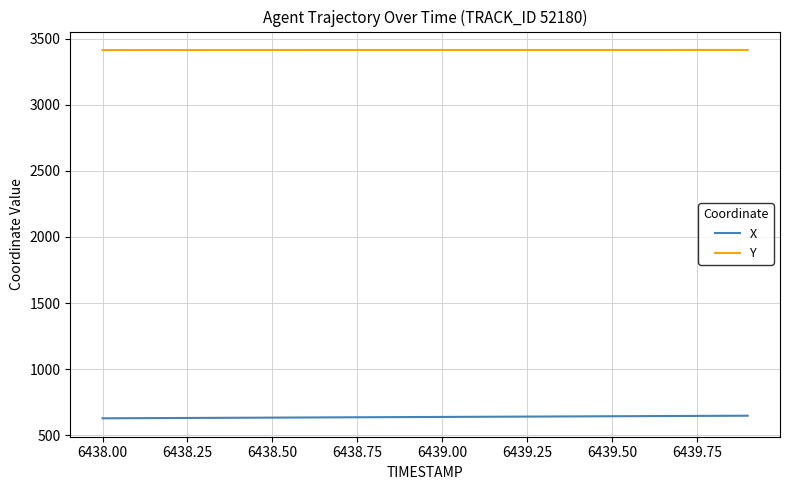

Which series has the largest total across all categories?

Y